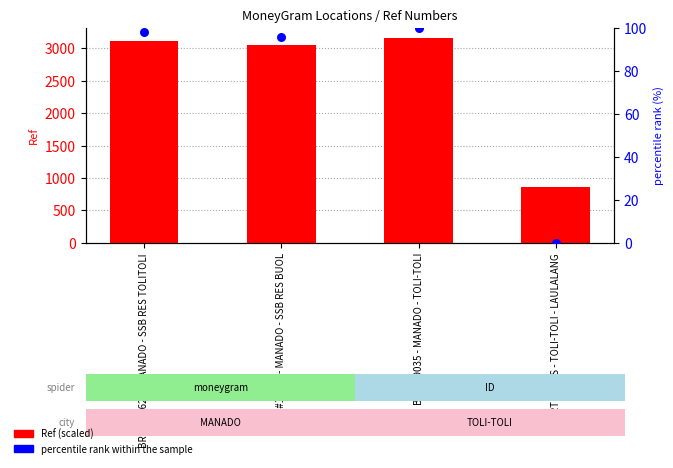

Which series has the largest total across all categories?

Ref (scaled)